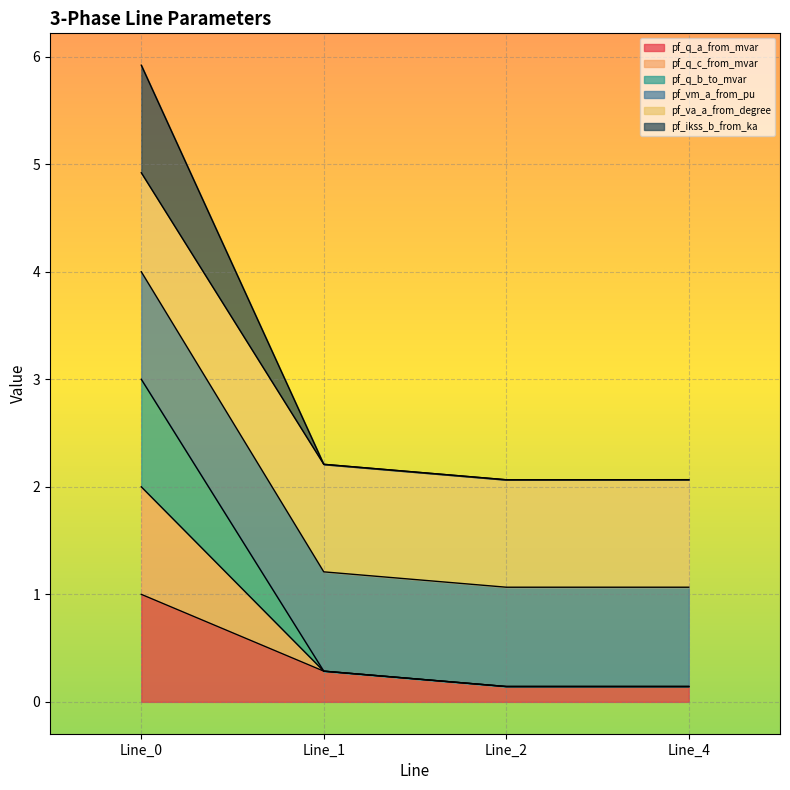

At how many categories does at least one series exceed 4?

1